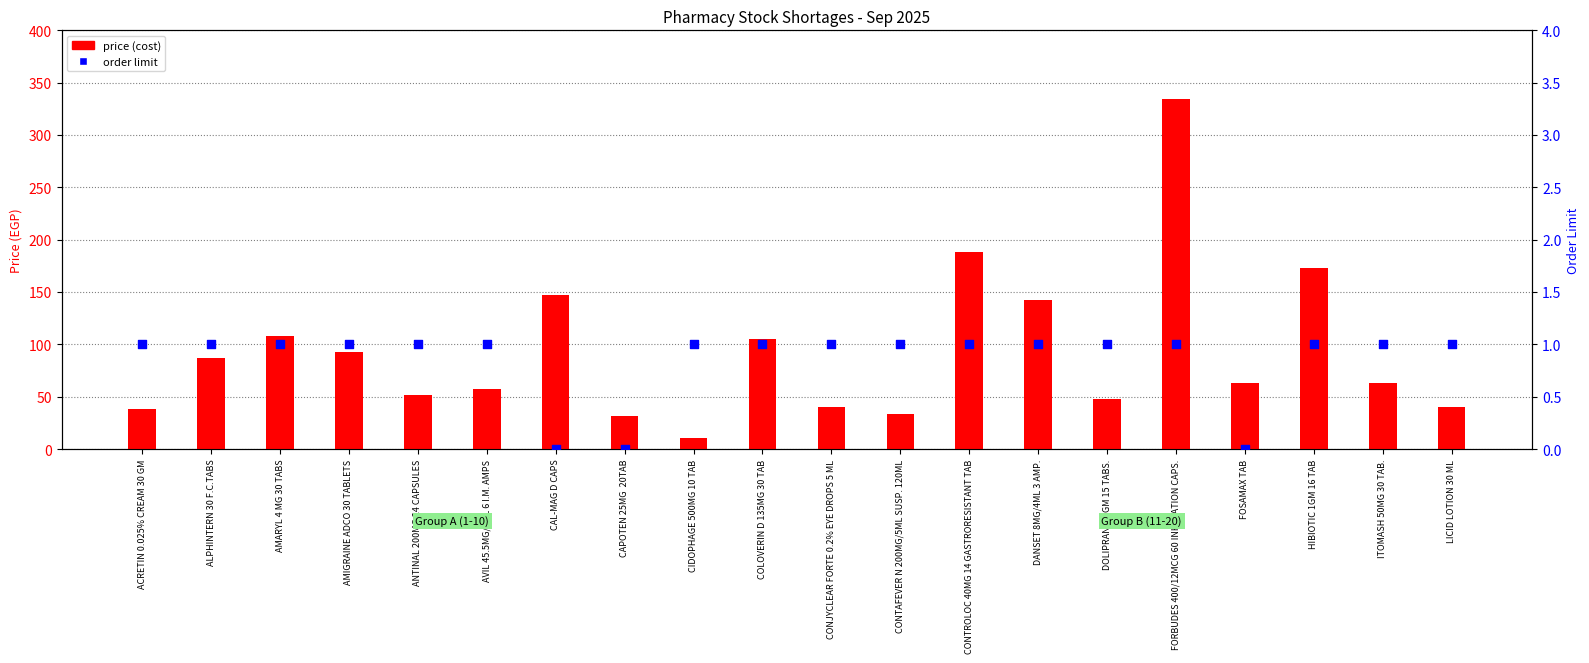

Which series has the largest total across all categories?

price (cost)